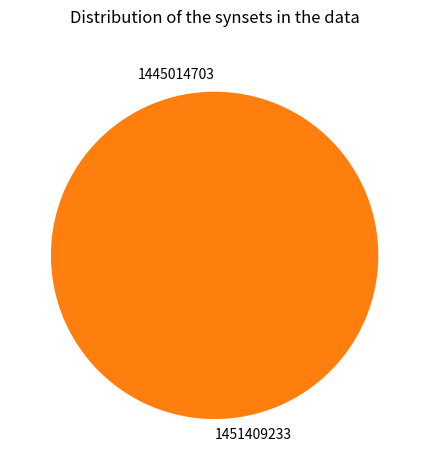

True or false: 1451409233 accounts for 99% of the total.

False